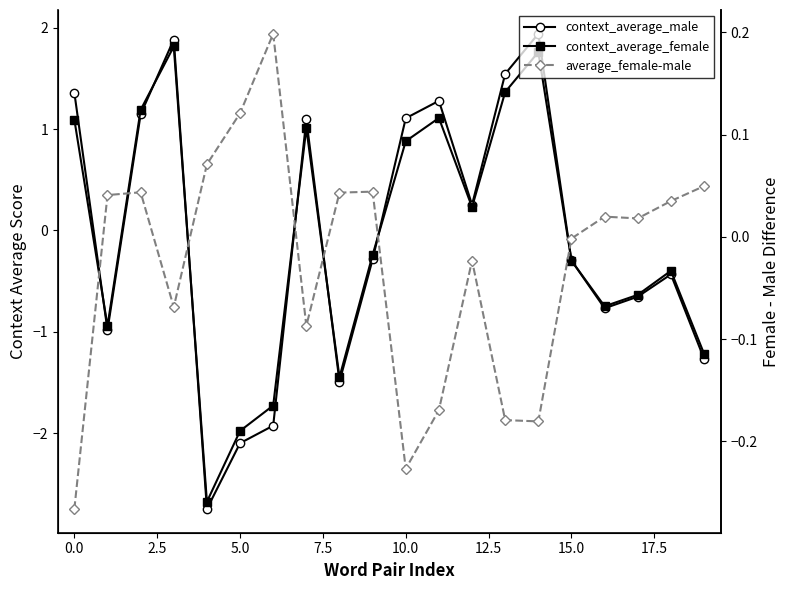

Between 11 and 18, which series saw the biggest shift?

context_average_male